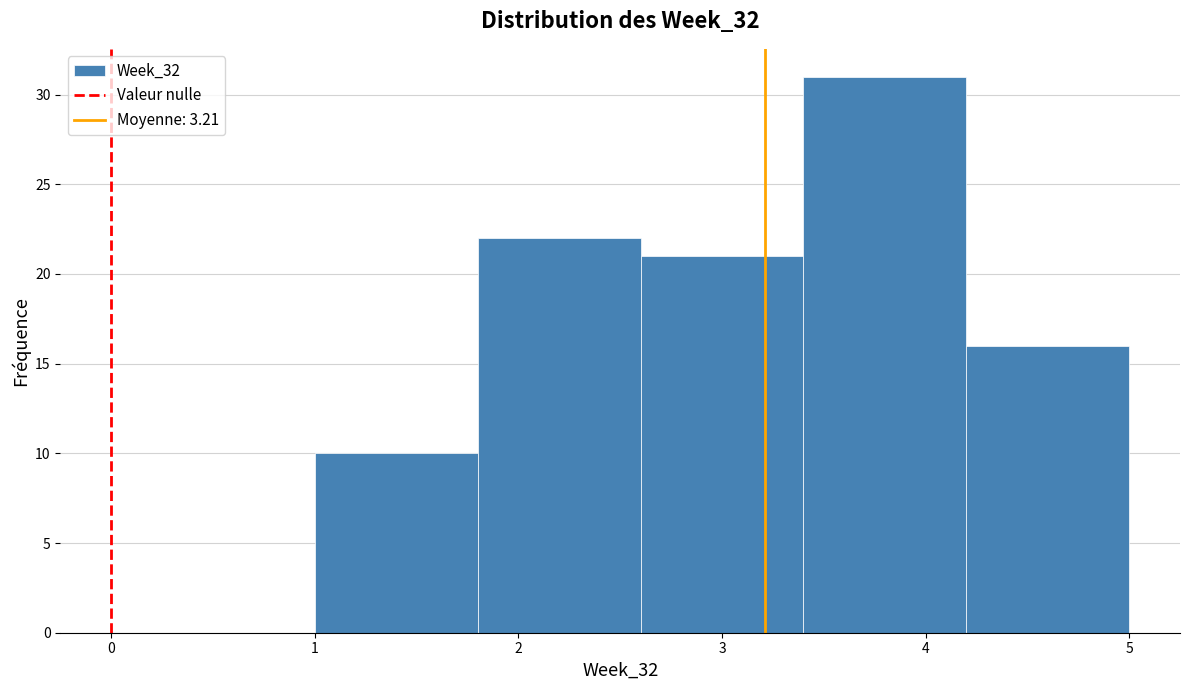

Over which range of the x-axis is the bar tallest?

3.4 to 4.2